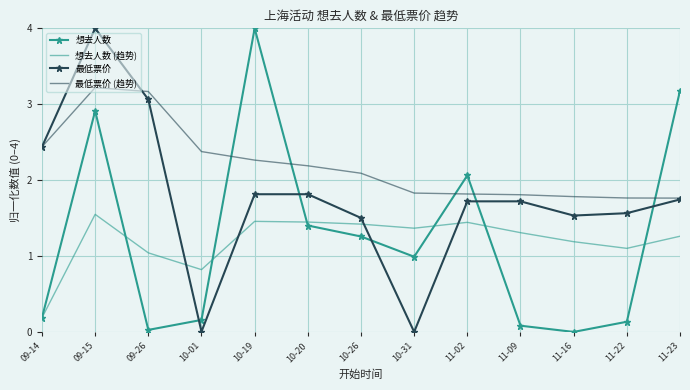

What is the sum of the 最低票价 (趋势) values at 10-26 and 09-14?

4.5